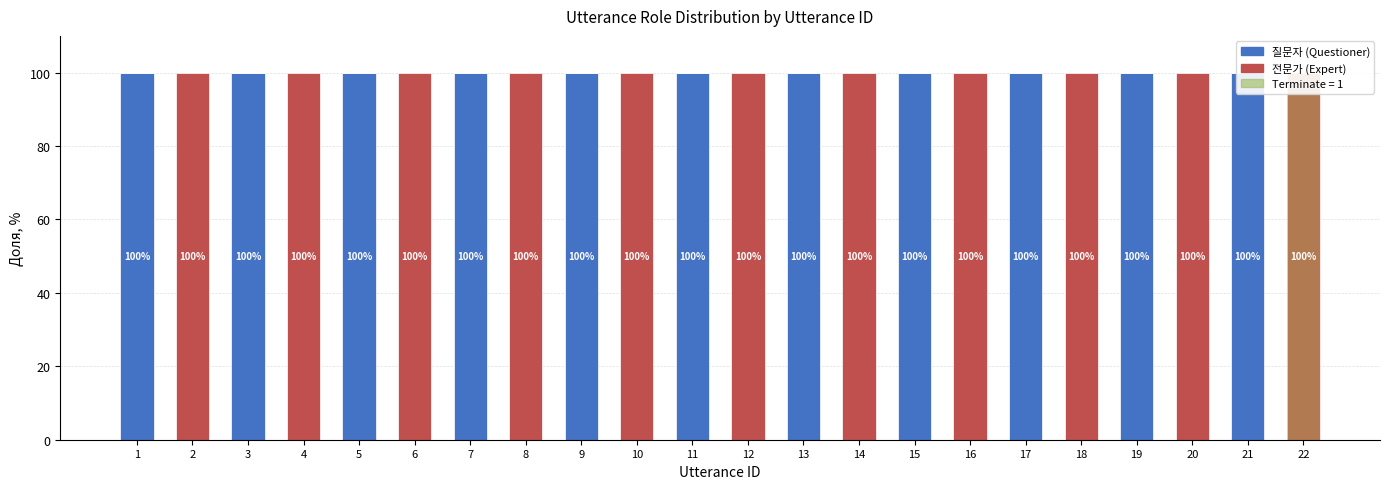

What is the difference between the maximum and minimum values in the 전문가 (Expert) series?

100